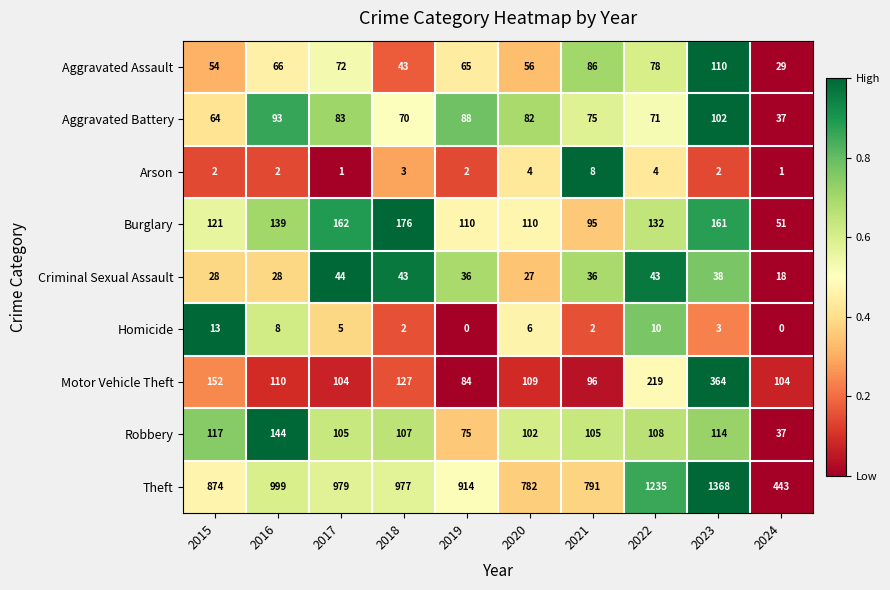

What is the highest value of the Homicide series?

13